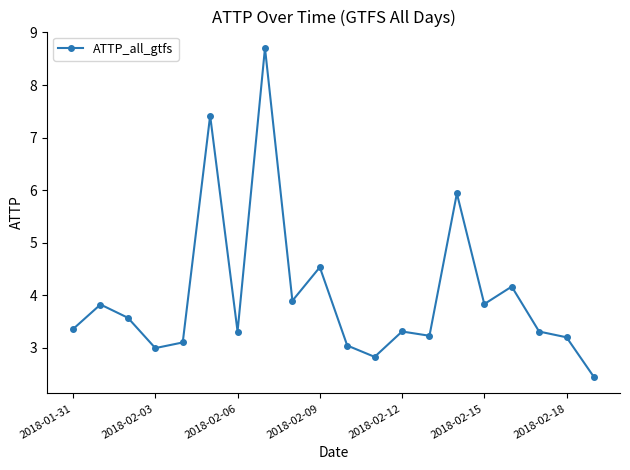

What is the sum of all values?

80.0